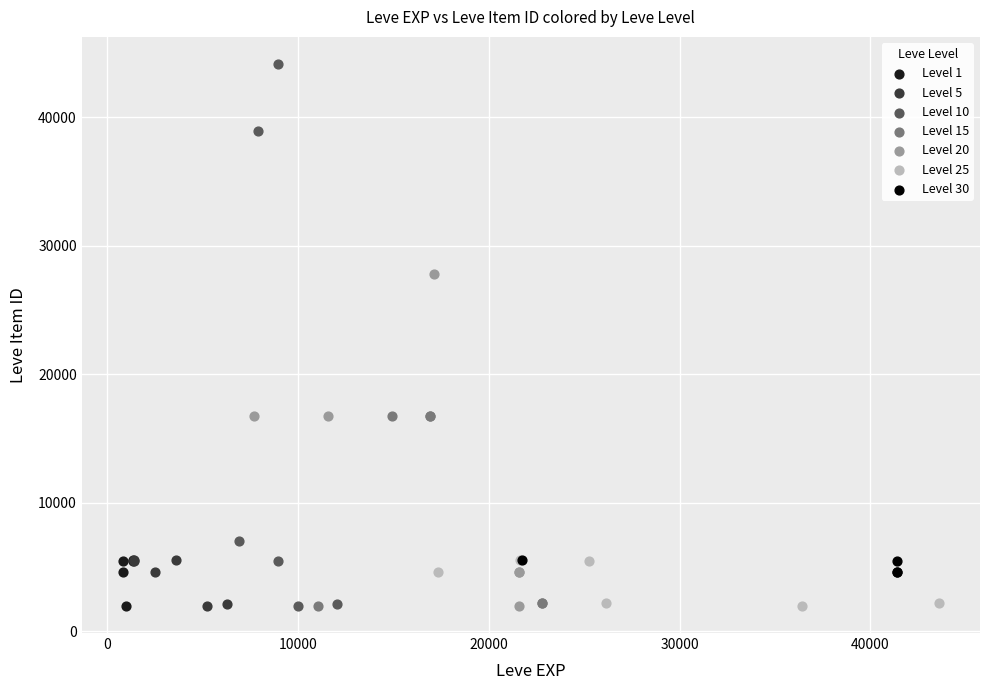

Which series contains the highest Y value?

Level 10